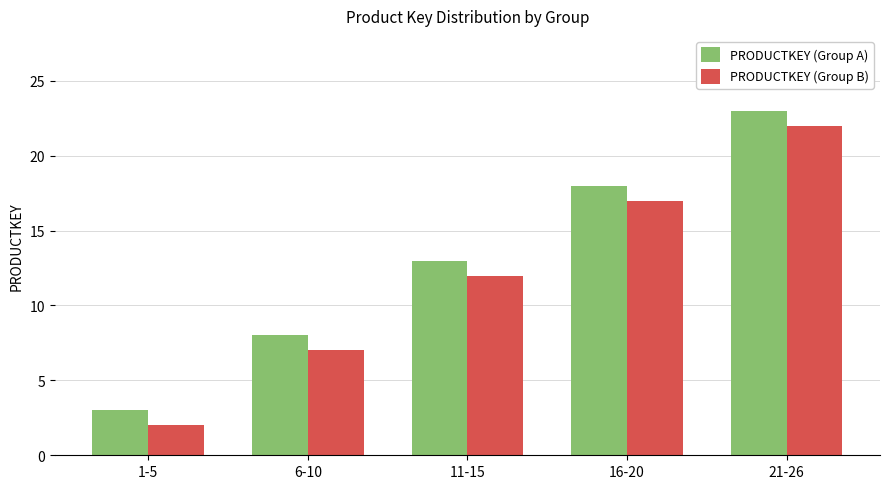

Does the chart contain stacked bars?

No